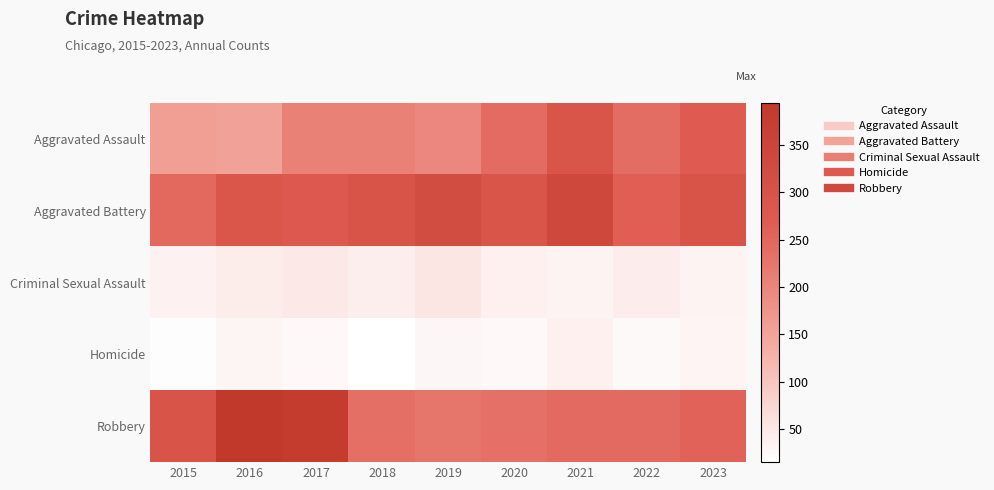

Between 2022 and 2016, which is larger?

2022